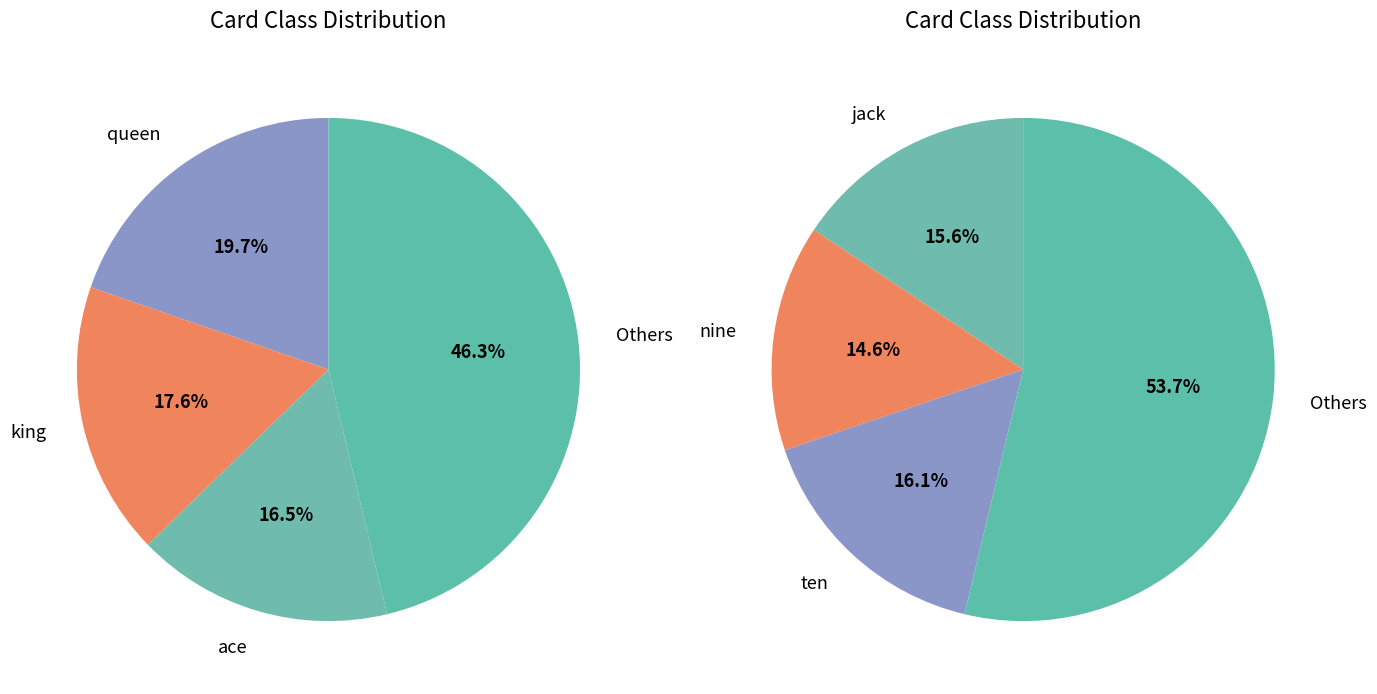

To the nearest percent, what is the difference between the largest and smallest slice percentages?

5%